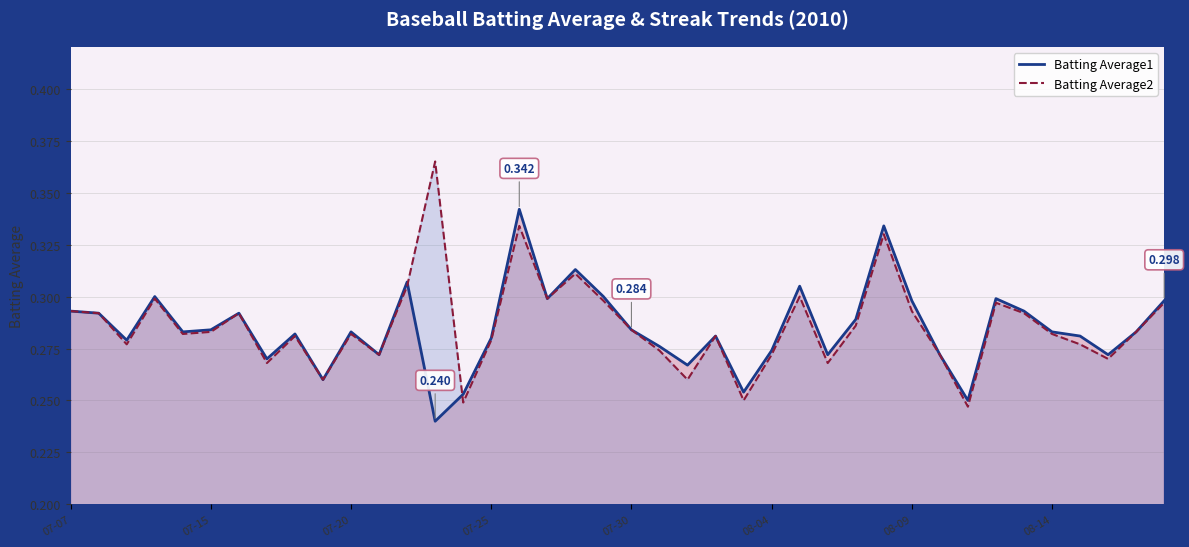

Which series has the largest range (max minus min)?

Batting Average2